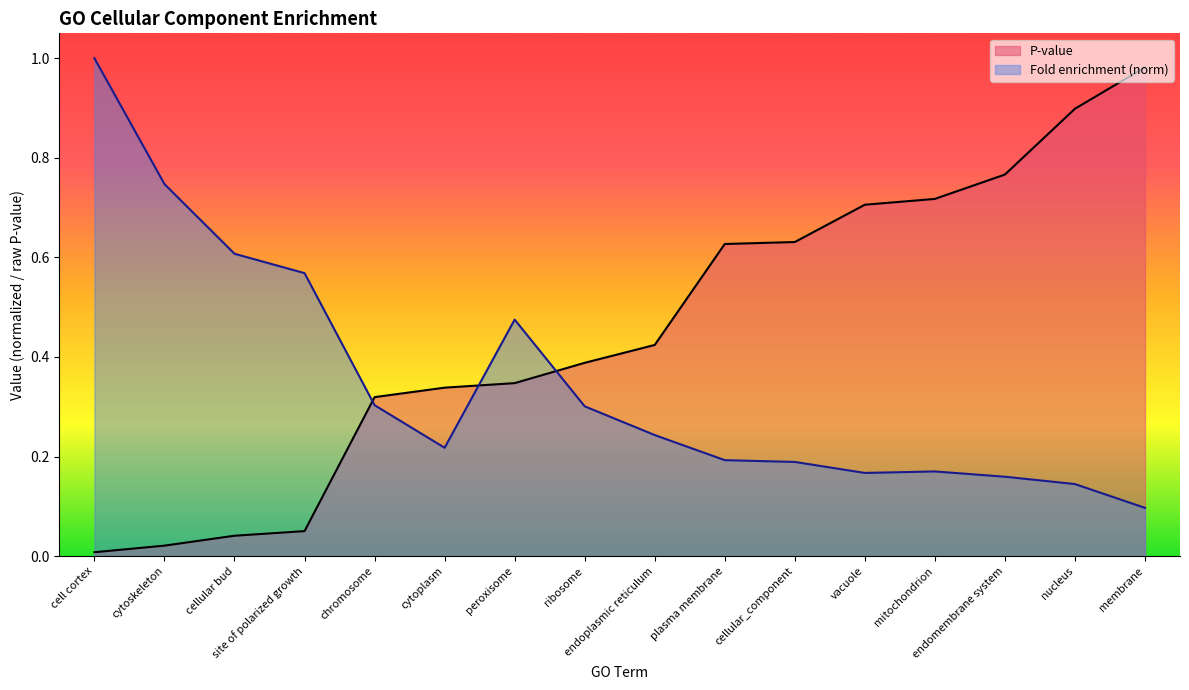

What value does the P-value series have at cellular_component?

0.6